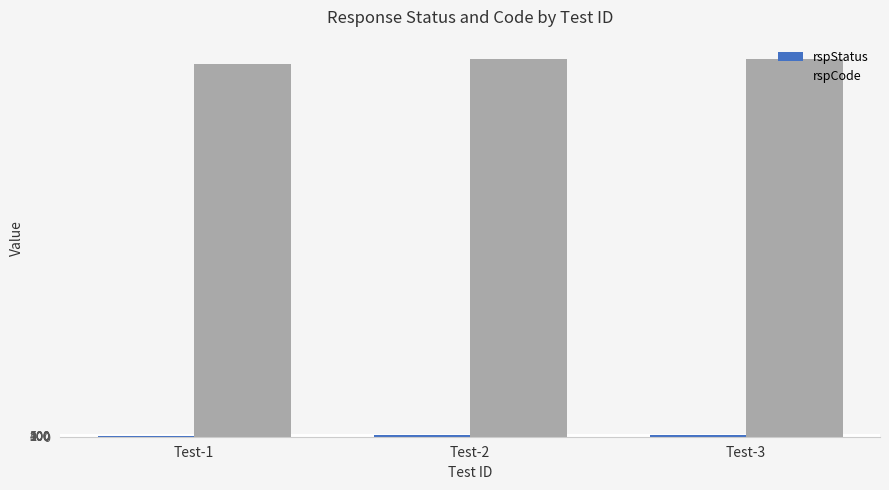

True or false: rspCode has a value of 101400 at Test-2.

True